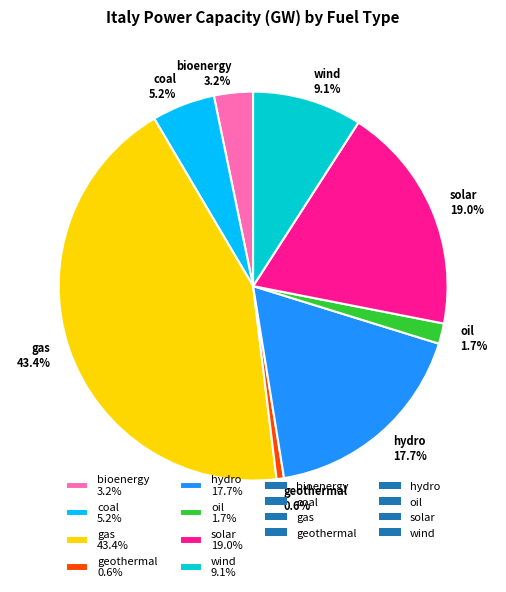

To the nearest percent, what is the difference between the bioenergy and coal slice percentages?

2%